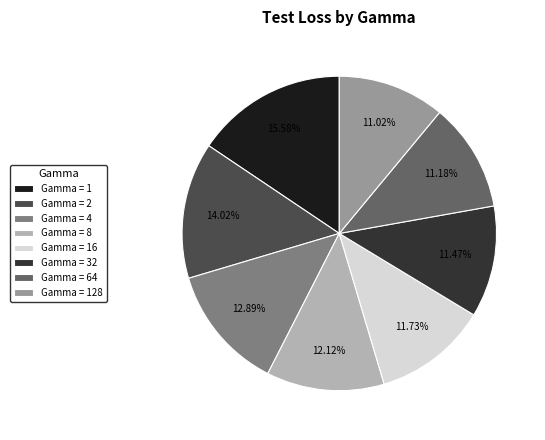

Which has a higher value, Gamma = 4 or Gamma = 32?

Gamma = 4